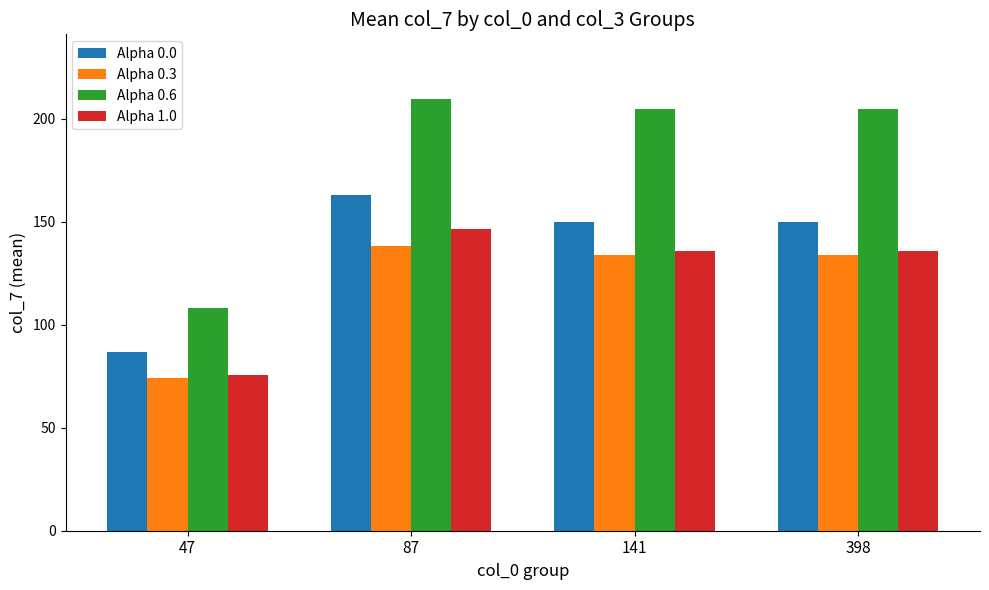

At how many categories does at least one series exceed 156?

3